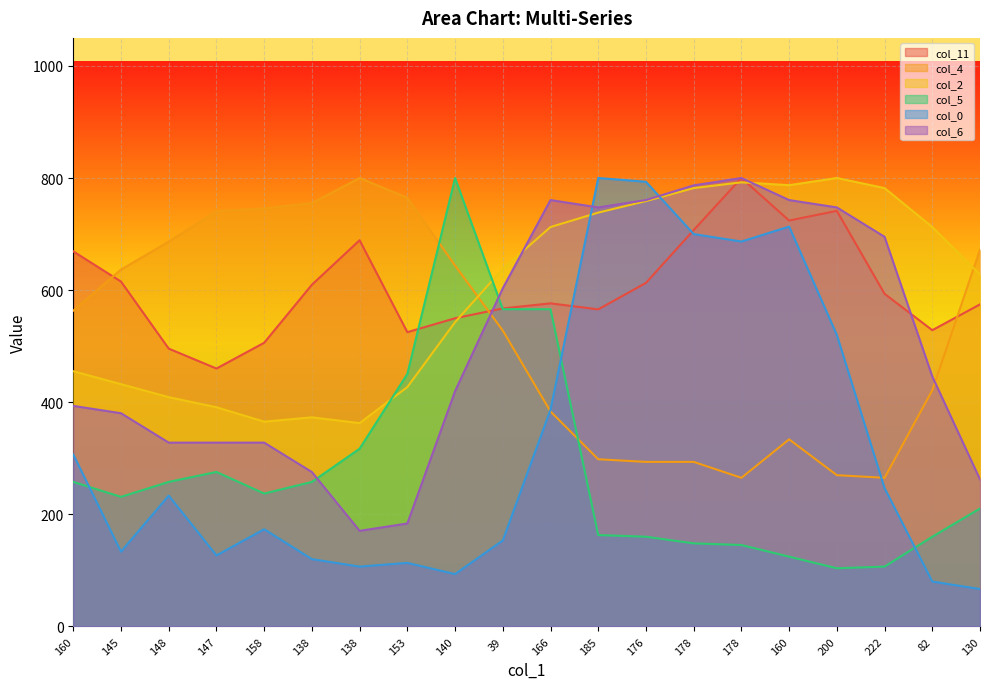

What is the maximum value shown in the chart?

800.0